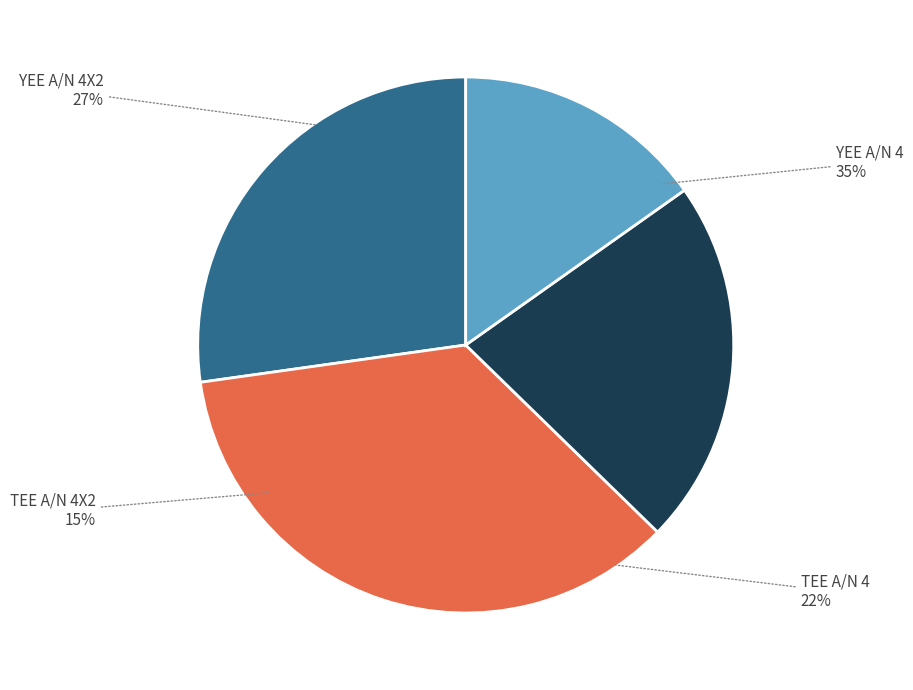

To the nearest percent, what is the difference between the YEE A/N 4 and YEE A/N 4X2 slice percentages?

8%